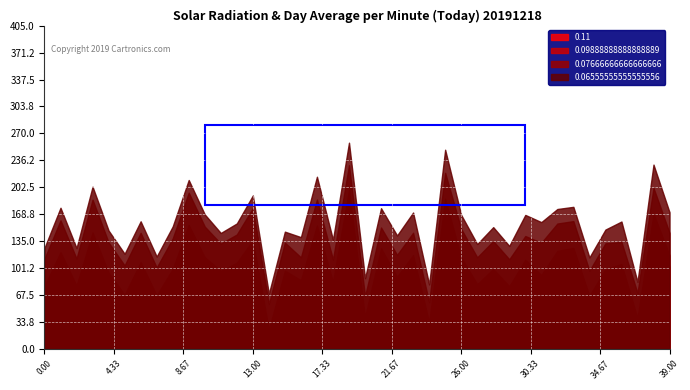

Which category has the lowest value across all series?

24